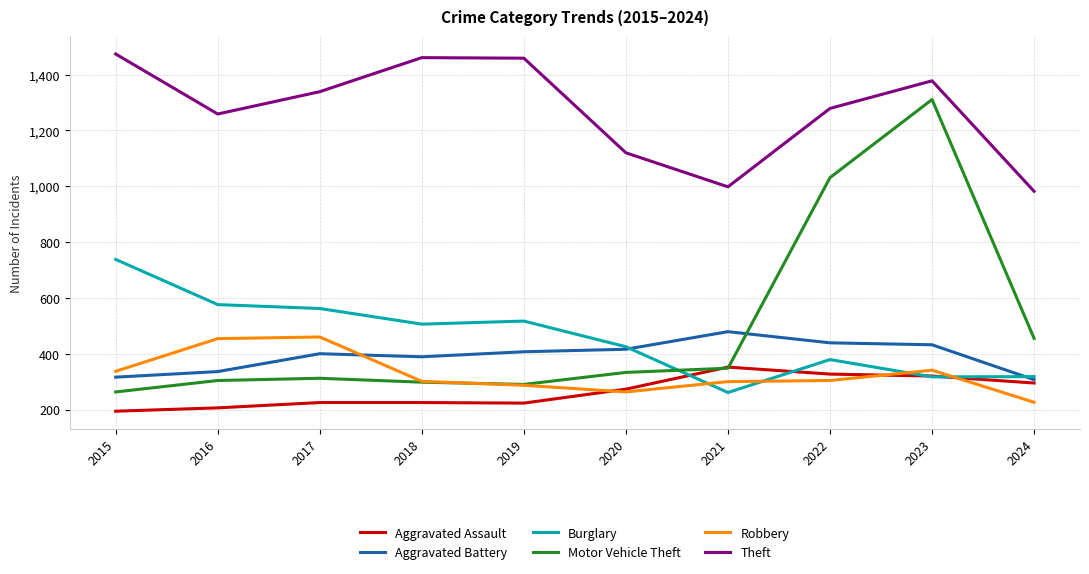

True or false: Theft and Motor Vehicle Theft intersect in this chart.

False